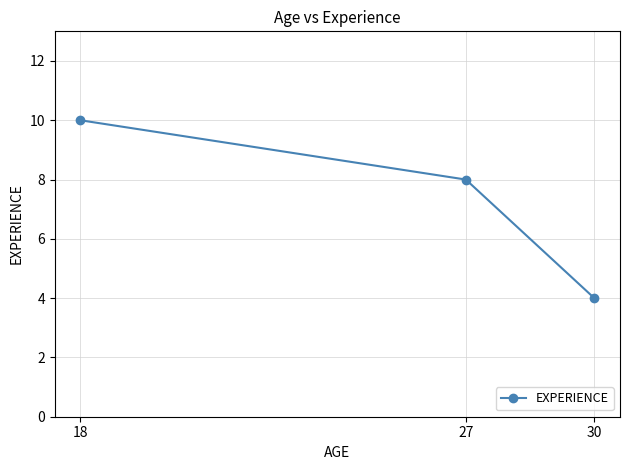

Approximately how many times larger is the value at 30 compared to 27?

0.5